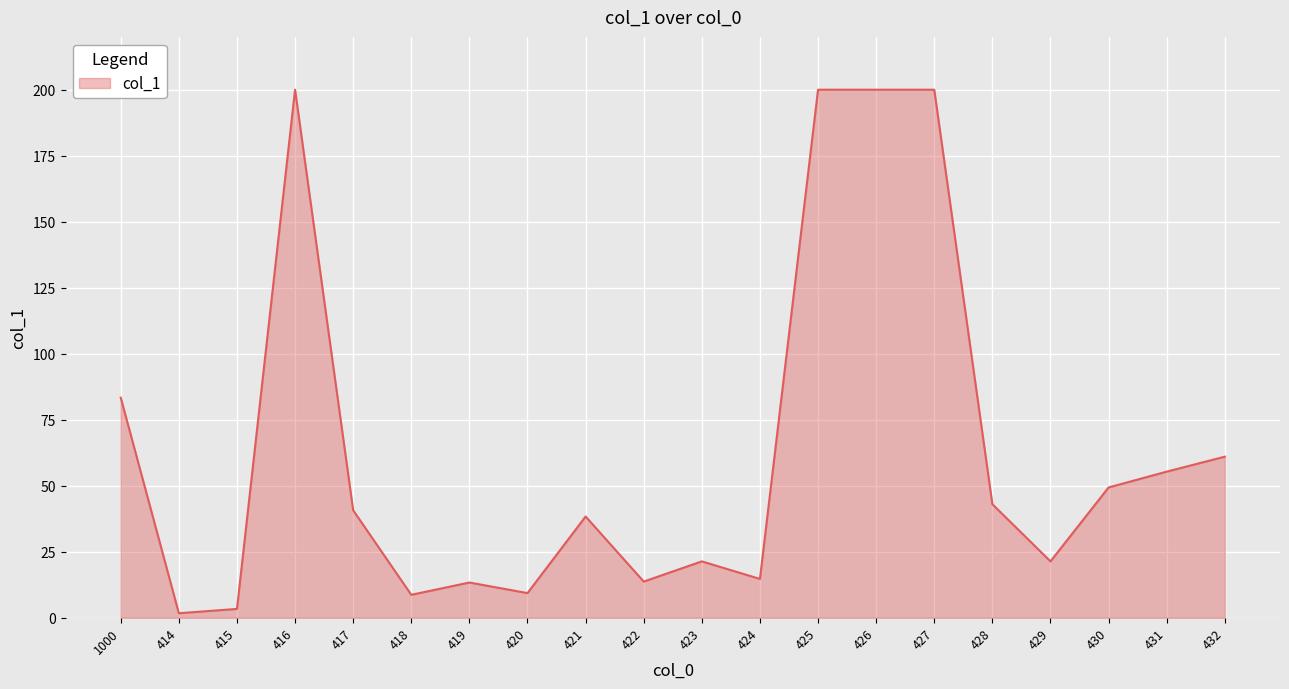

What is the smallest value displayed?

1.7